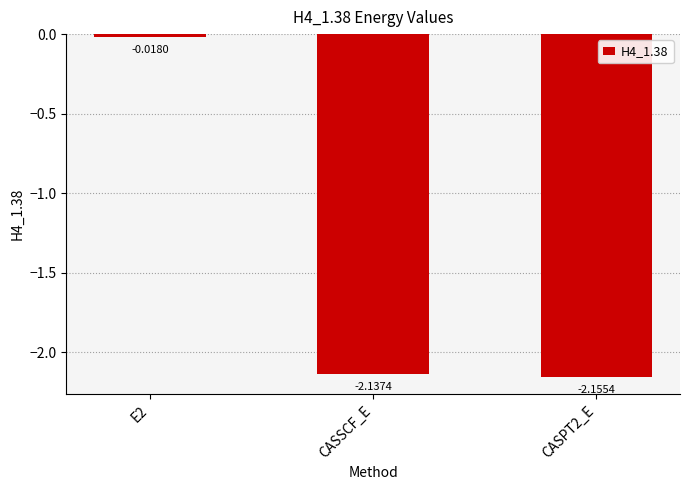

What is the difference between the maximum and second lowest values?

2.1